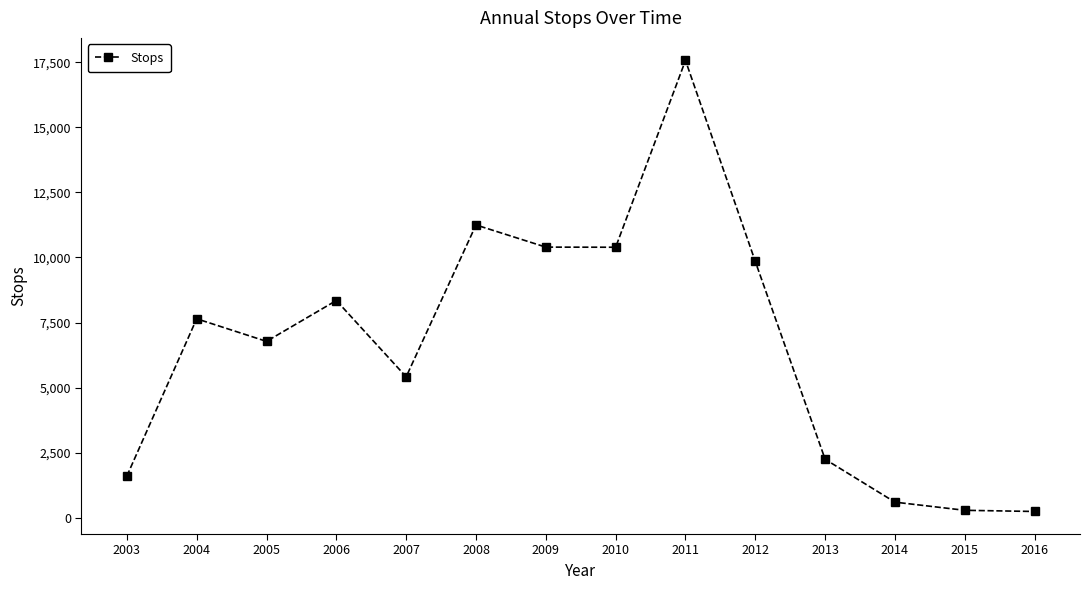

What is the greatest value displayed?

17566